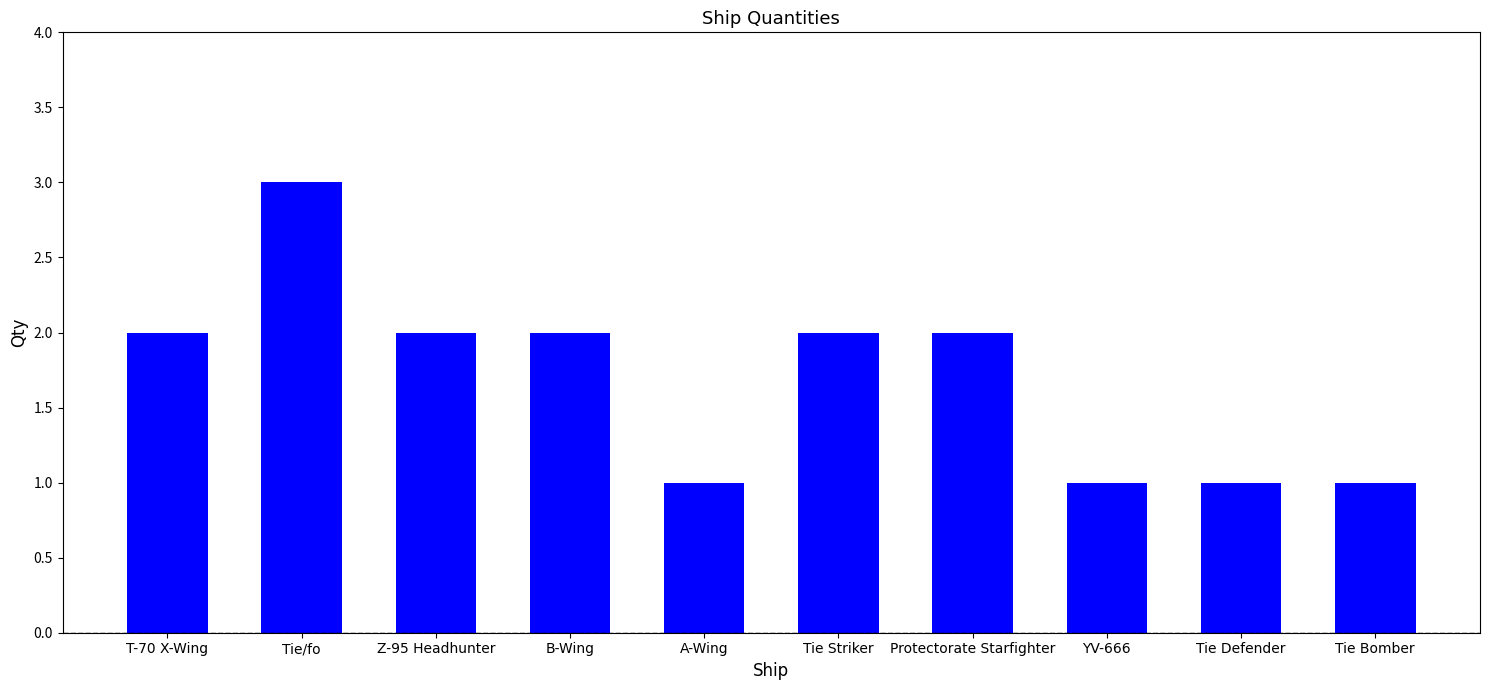

Is it true that the value at Protectorate Starfighter is 2?

True